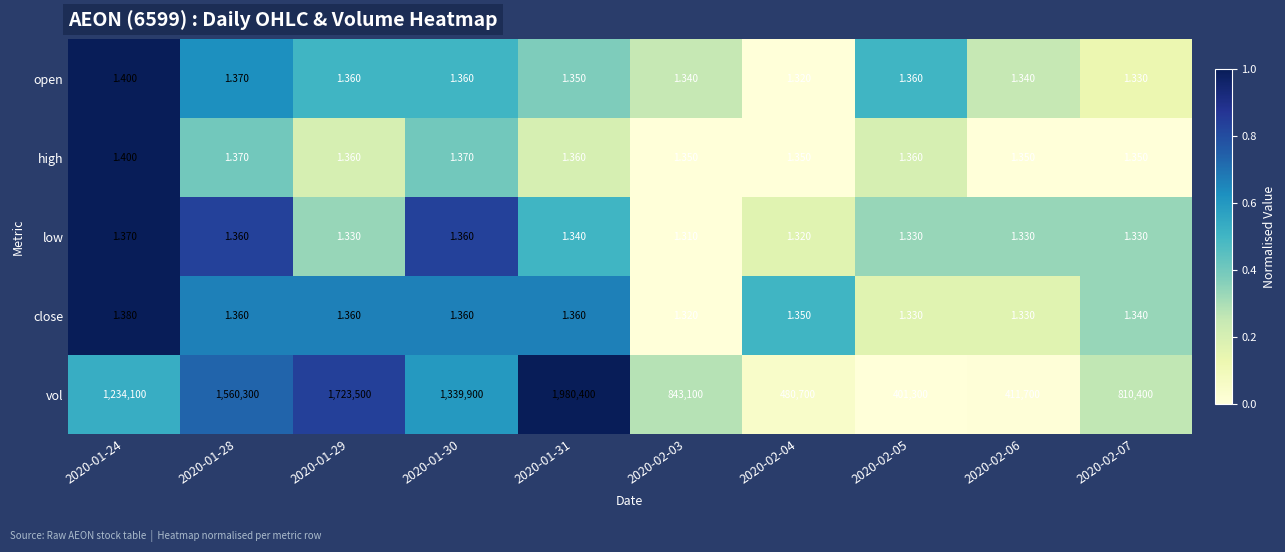

Which series changed the most between 2020-02-06 and 2020-02-07?

vol